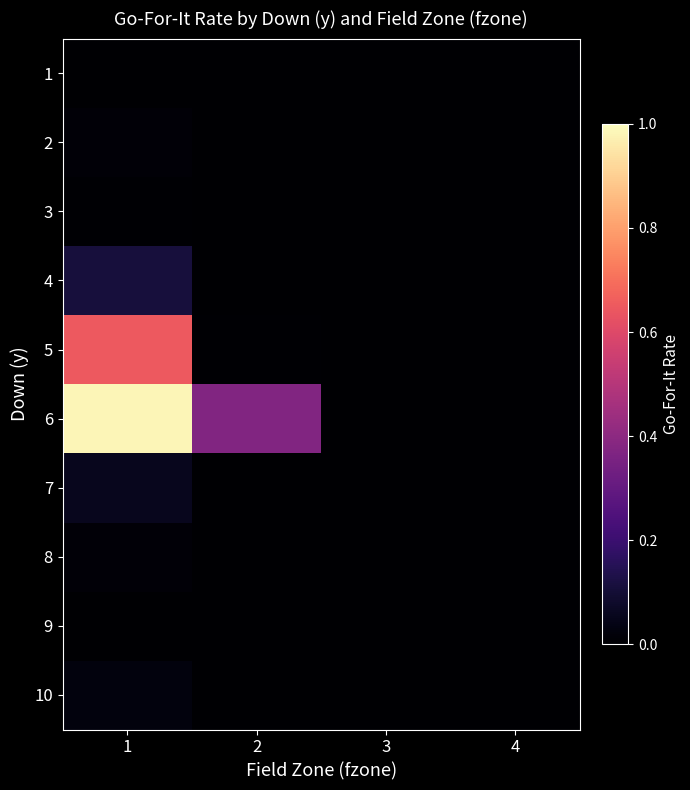

Count the number of categories in the chart.

4